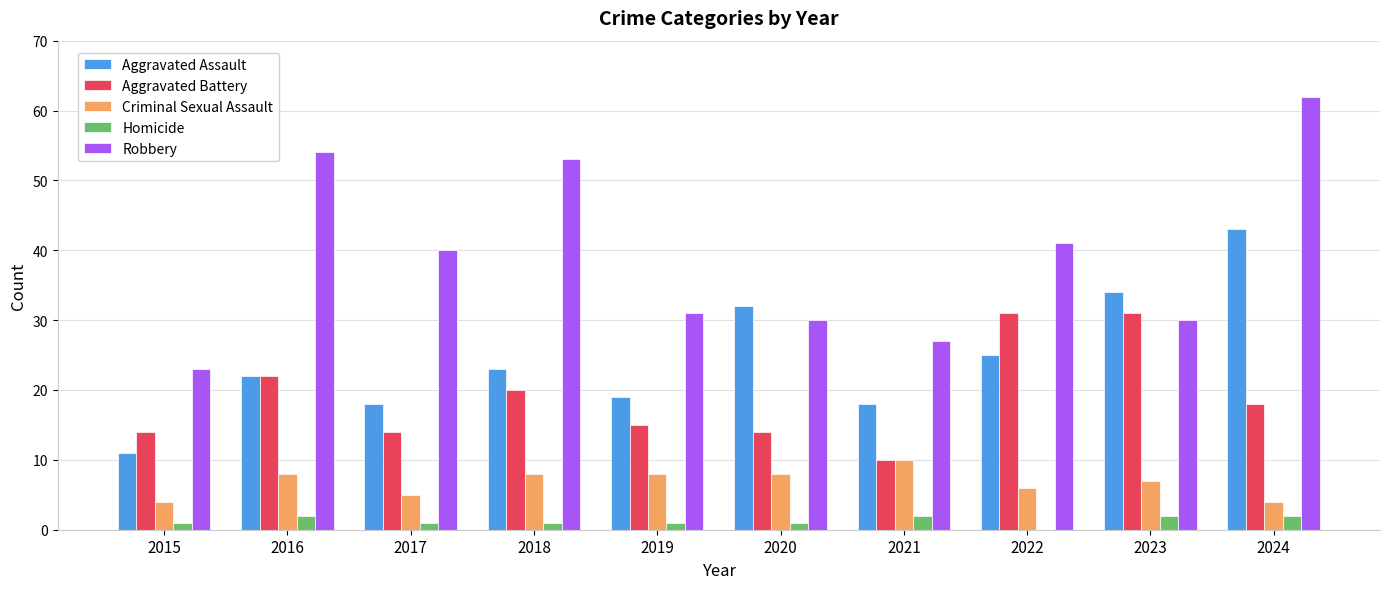

Reading left to right, list all the values displayed in this chart.

Aggravated Assault: 2015=11	2016=22	2017=18	2018=23	2019=19	2020=32	2021=18	2022=25	2023=34	2024=43
Aggravated Battery: 2015=14	2016=22	2017=14	2018=20	2019=15	2020=14	2021=10	2022=31	2023=31	2024=18
Criminal Sexual Assault: 2015=4	2016=8	2017=5	2018=8	2019=8	2020=8	2021=10	2022=6	2023=7	2024=4
Homicide: 2015=1	2016=2	2017=1	2018=1	2019=1	2020=1	2021=2	2022=0	2023=2	2024=2
Robbery: 2015=23	2016=54	2017=40	2018=53	2019=31	2020=30	2021=27	2022=41	2023=30	2024=62